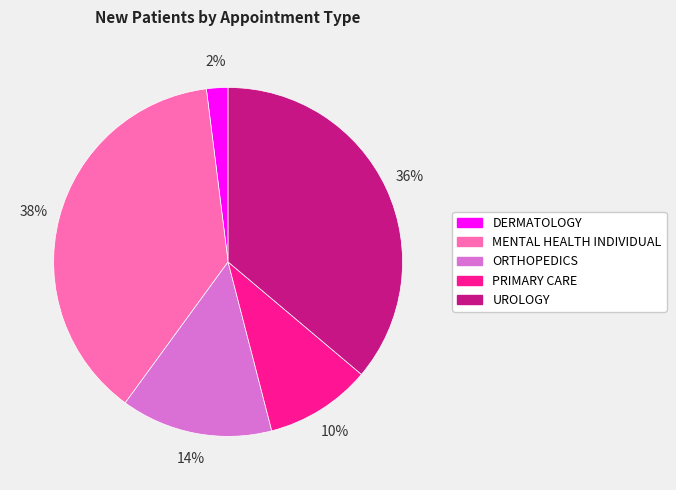

Rank the categories by value from lowest to highest.

DERMATOLOGY, PRIMARY CARE, ORTHOPEDICS, UROLOGY, MENTAL HEALTH INDIVIDUAL